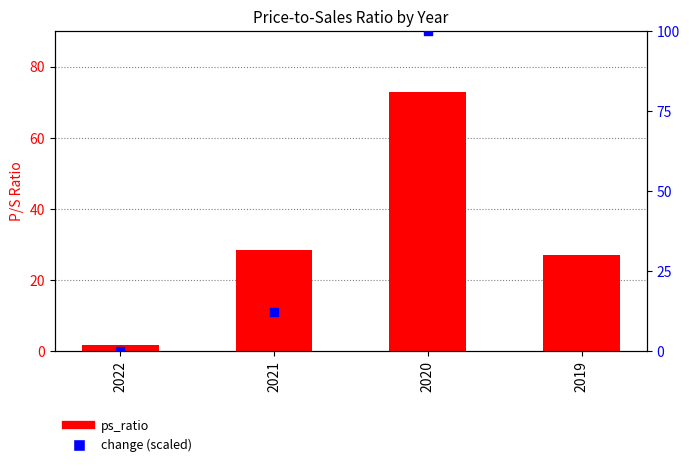

What is the change in value from 2021 to 2020?

+44.4